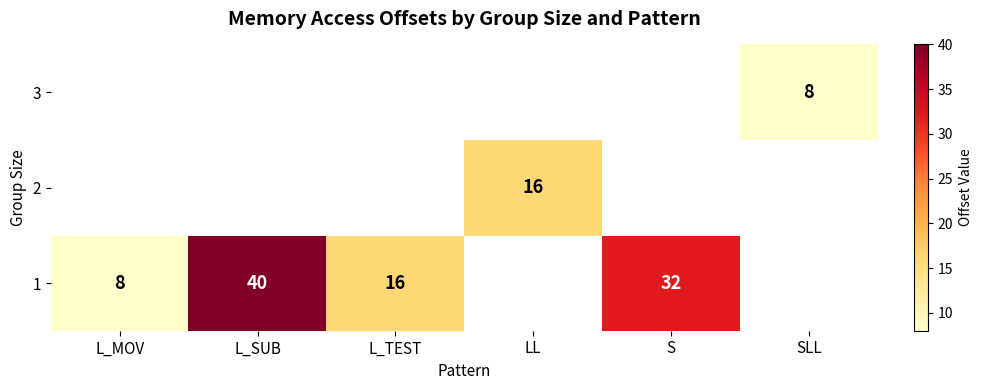

The 3 series shows 2 at SLL. True or false?

False